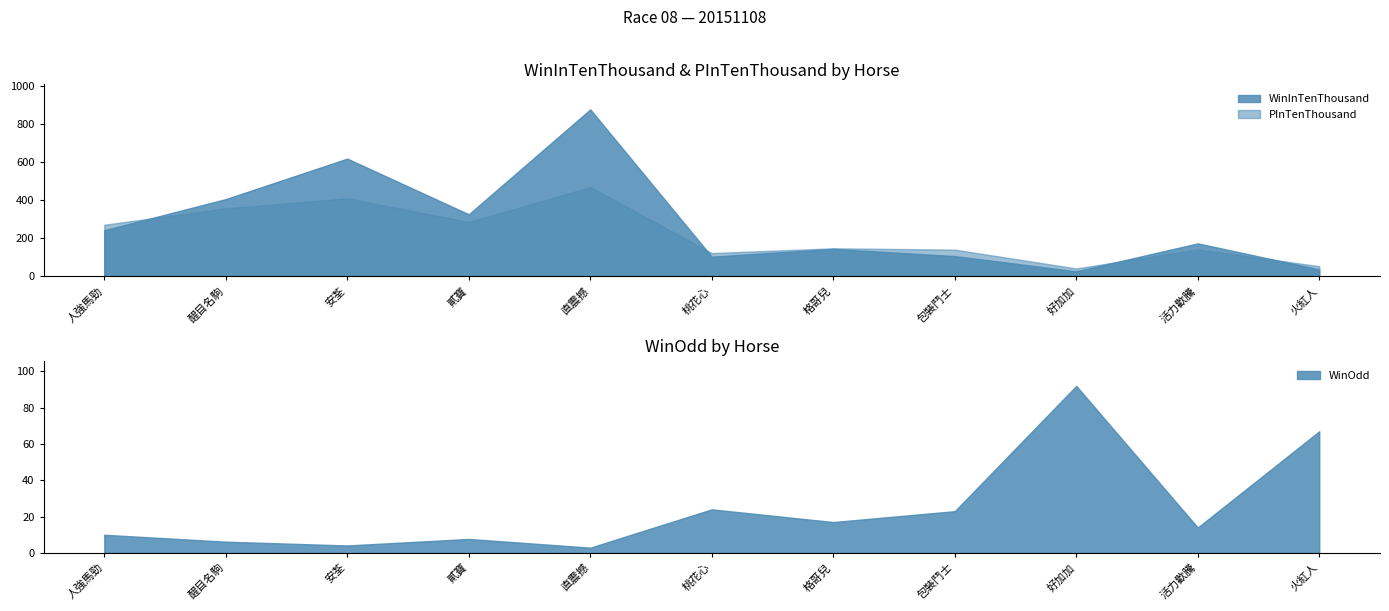

What is the label of the 3rd point from the right?

好加加